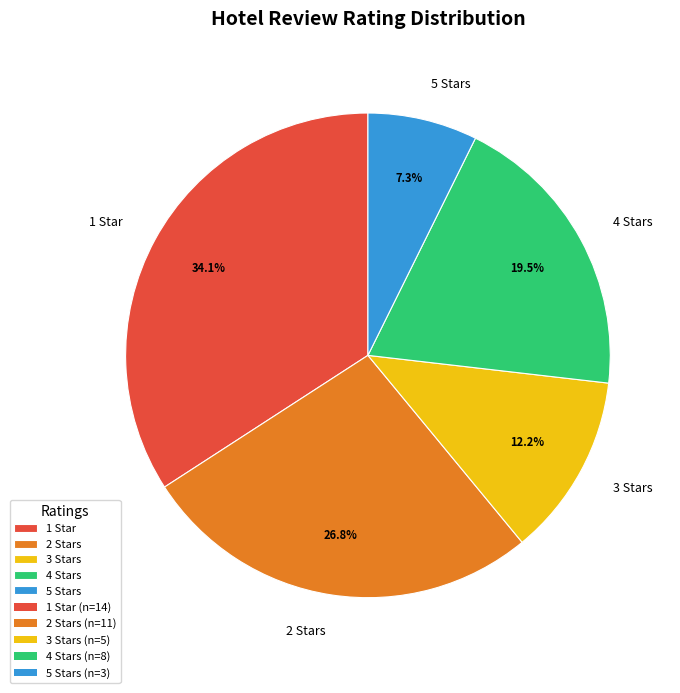

Is it true that 1 is 39% of the pie?

False